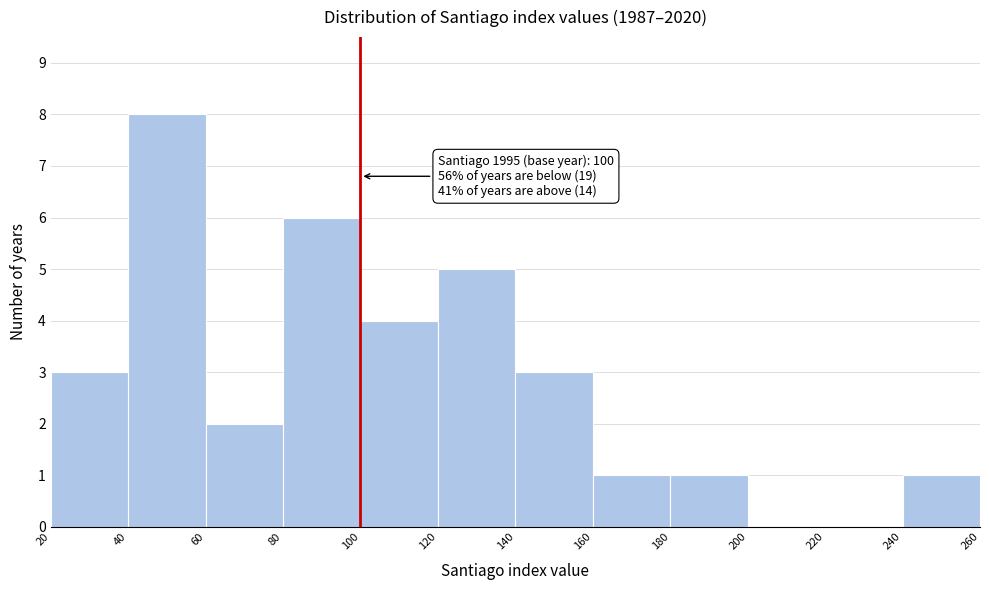

Which range on the x-axis has the tallest bar?

40 to 60